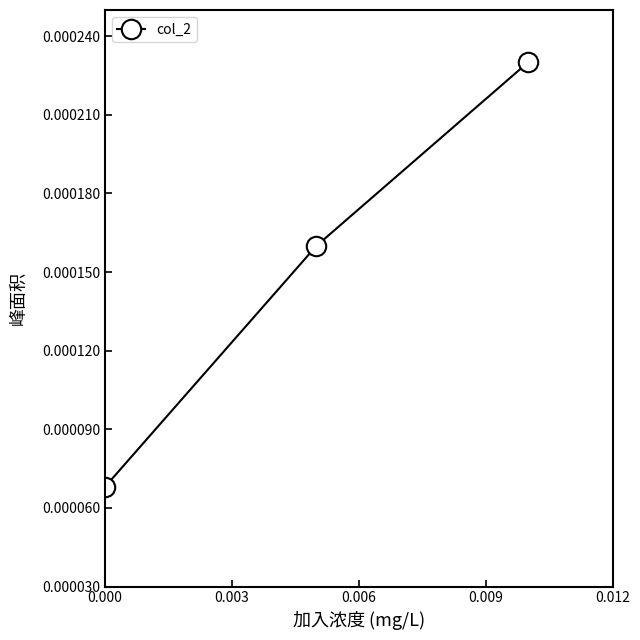

Count the values in the range 0 to 1.

3